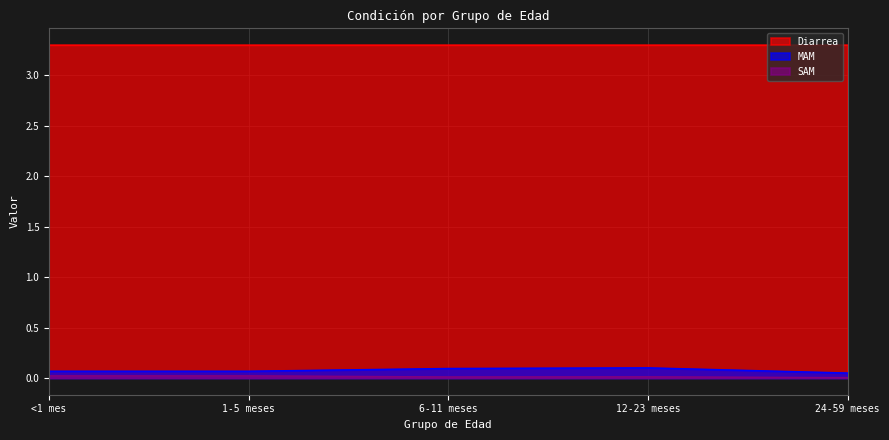

True or false: SAM and MAM intersect in this chart.

False